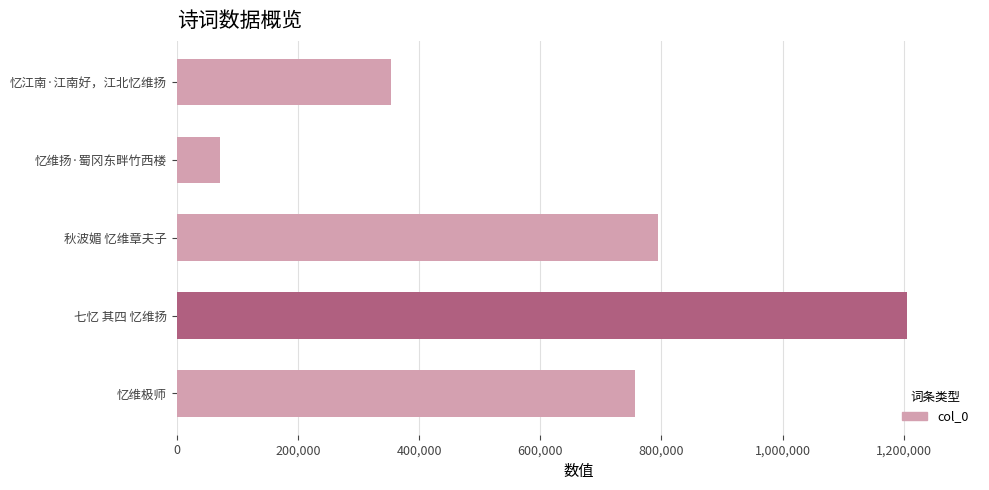

How many values are below 756946?

2